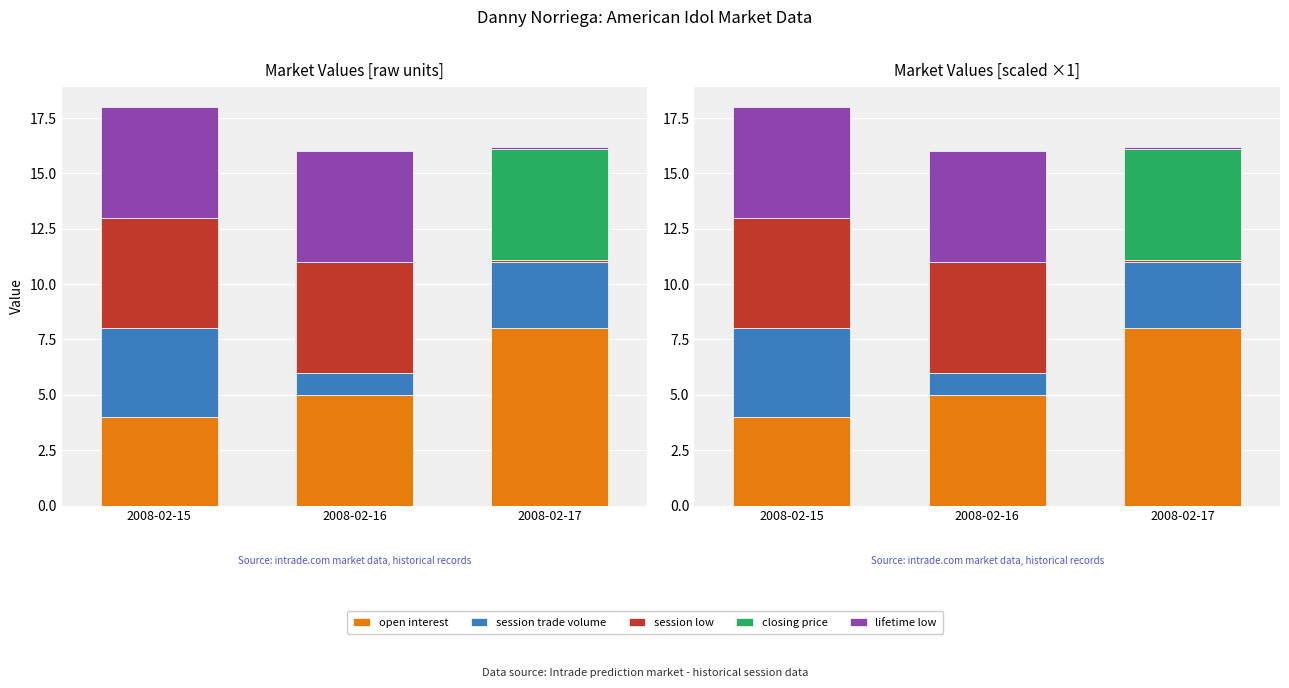

Which label corresponds to the largest value in the chart?

2008-02-17